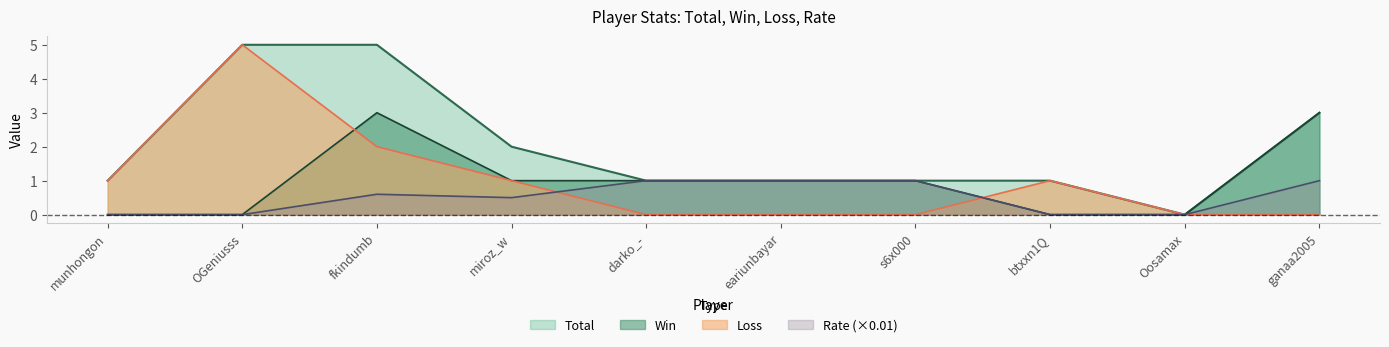

How many interior local peaks does the Rate series have?

1